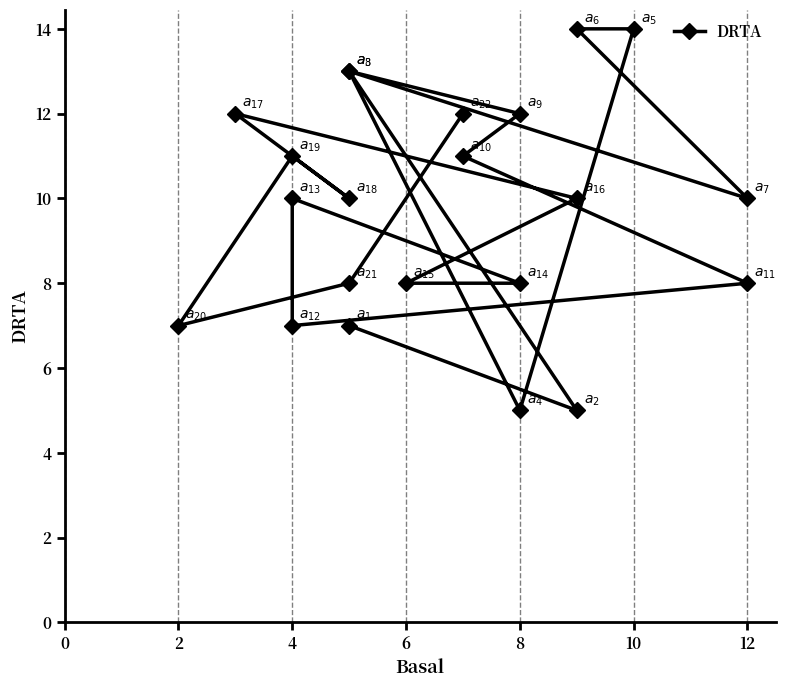

True or false: the data has more than 1 interior local peaks.

True